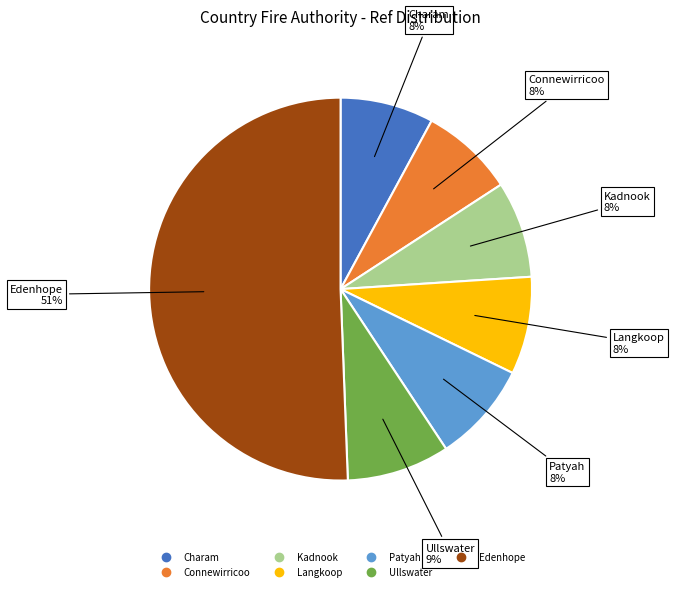

How many slices are in this pie chart?

7